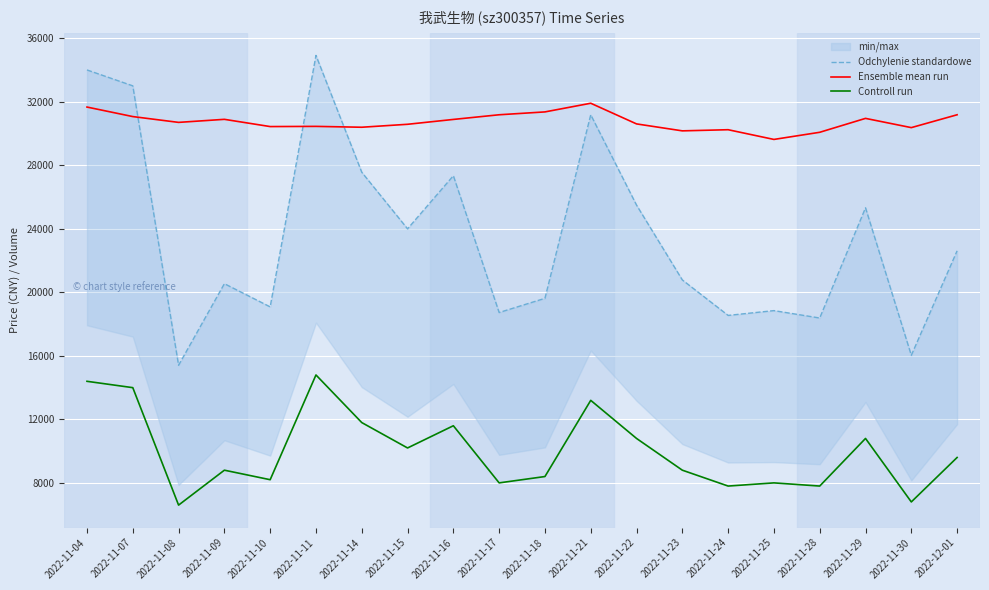

Rank the categories by Controll run value from highest to lowest.

2022-11-11, 2022-11-04, 2022-11-07, 2022-11-21, 2022-11-14, 2022-11-16, 2022-11-22, 2022-11-29, 2022-11-15, 2022-12-01, 2022-11-09, 2022-11-23, 2022-11-18, 2022-11-10, 2022-11-17, 2022-11-25, 2022-11-24, 2022-11-28, 2022-11-30, 2022-11-08